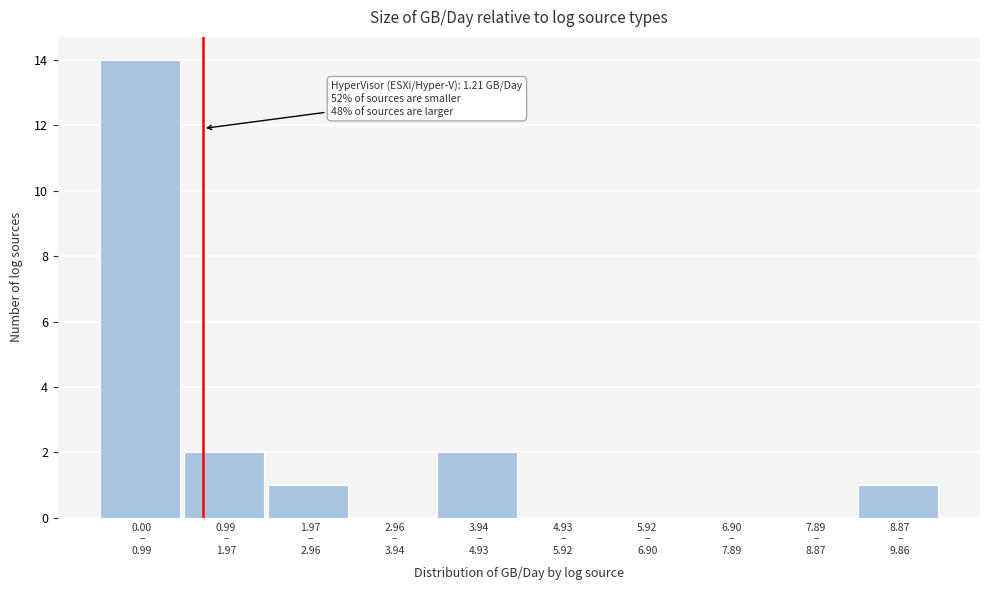

What is the sum of all values?

20